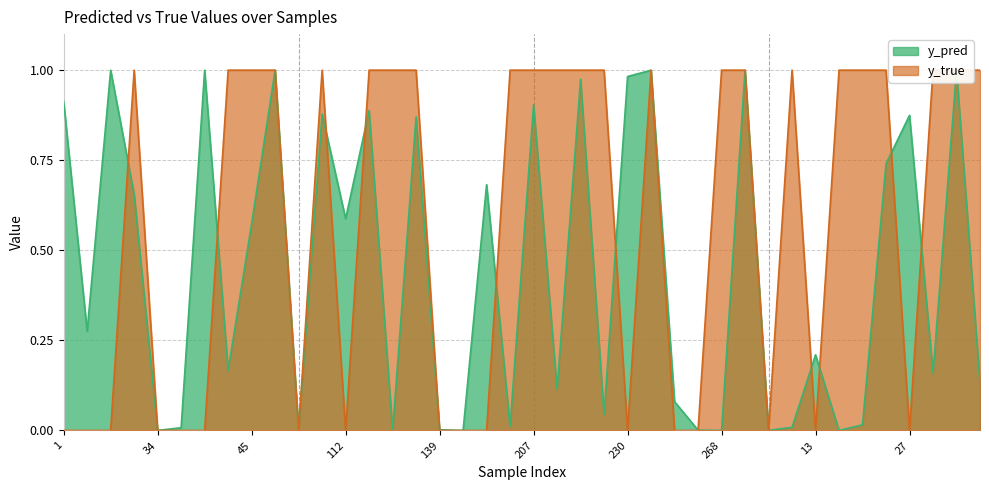

True or false: y_pred has more than 1 points higher than both neighbors.

True